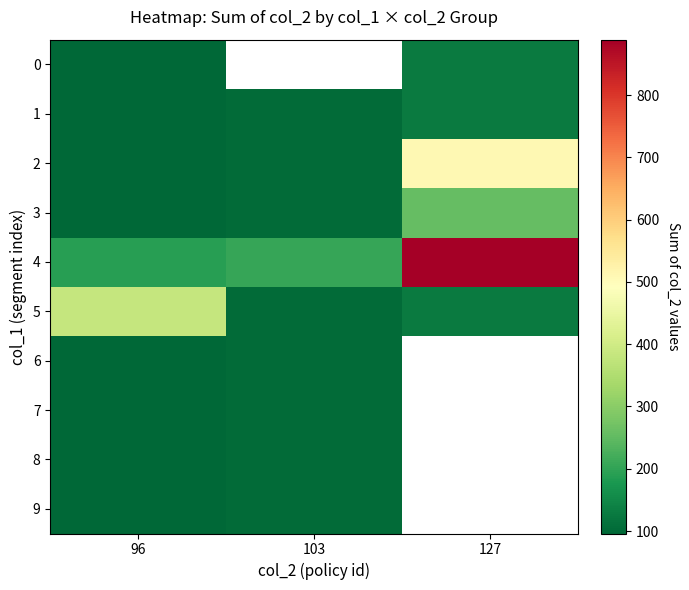

Is the value of 0 at 96 greater than the value of 3 at 96?

No